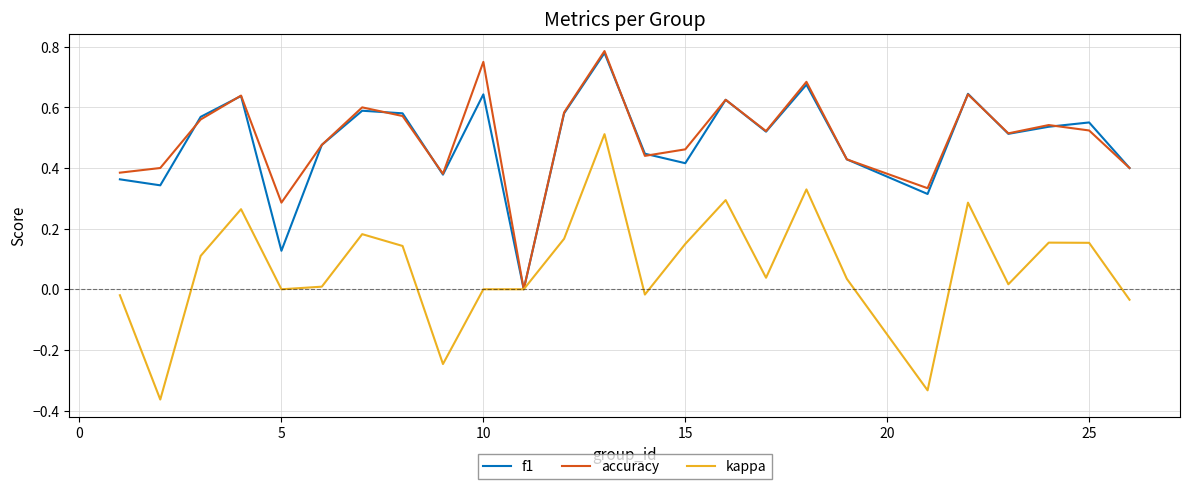

True or false: accuracy has more than 2 points higher than both neighbors.

True